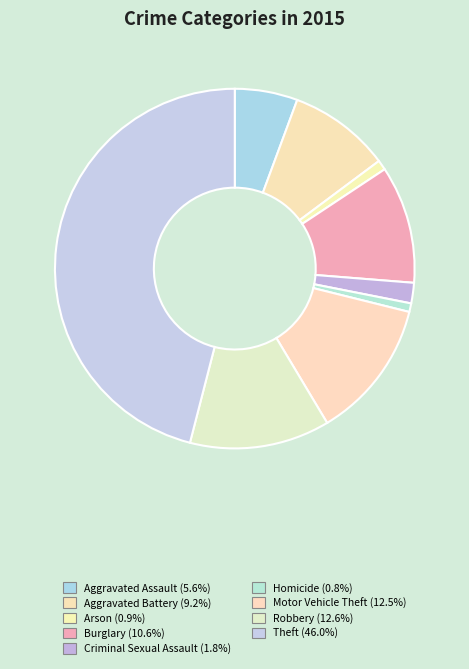

Is the sum of Aggravated Assault and Motor Vehicle Theft greater than half?

No